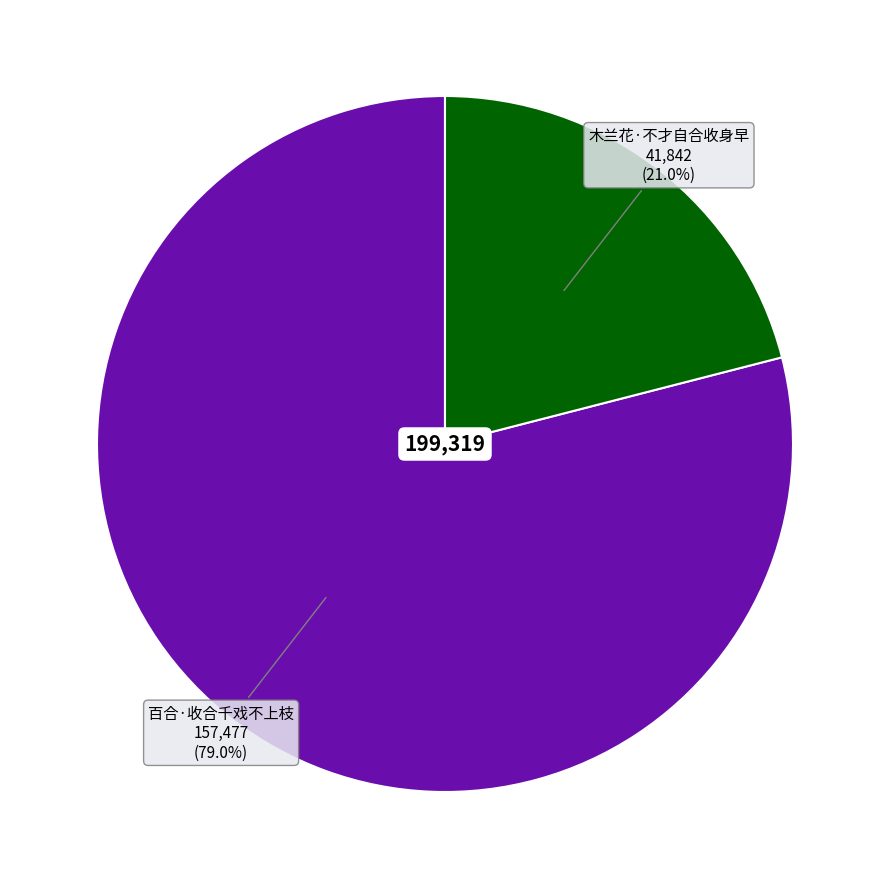

Count the number of slices in the pie.

2